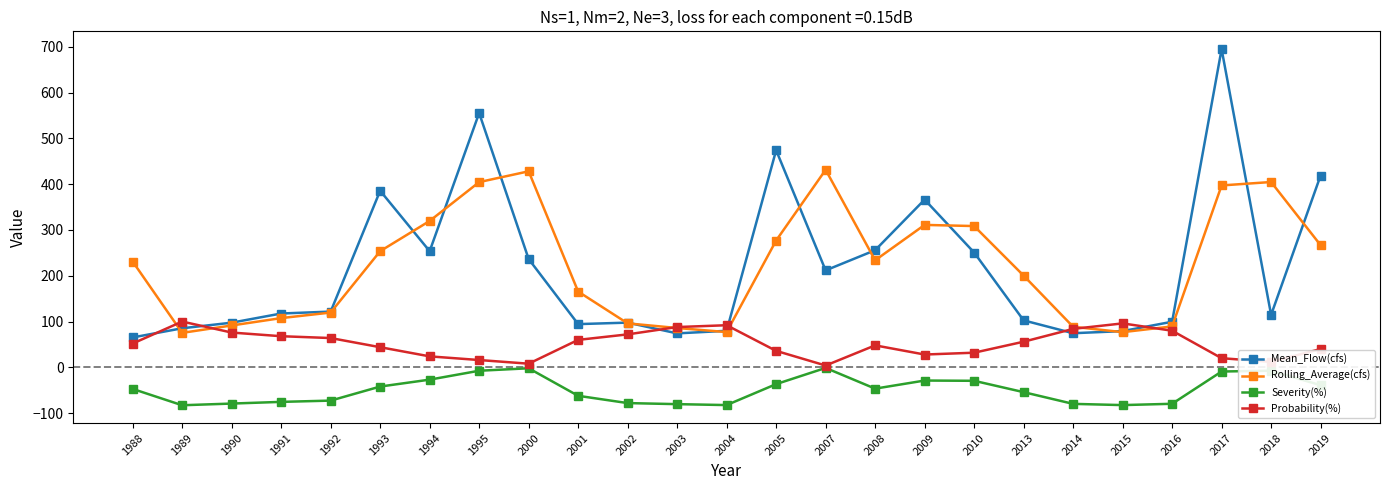

In Severity(%), how many points are lower than both neighbors (excluding endpoints)?

4